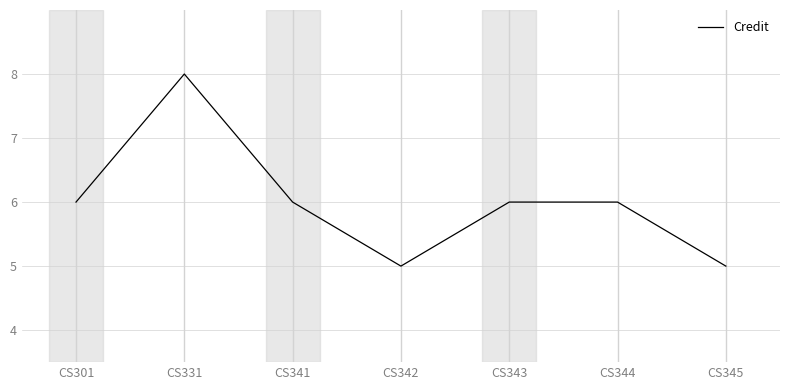

Reading left to right, extract all data points from this chart.

CS301=6	CS331=8	CS341=6	CS342=5	CS343=6	CS344=6	CS345=5